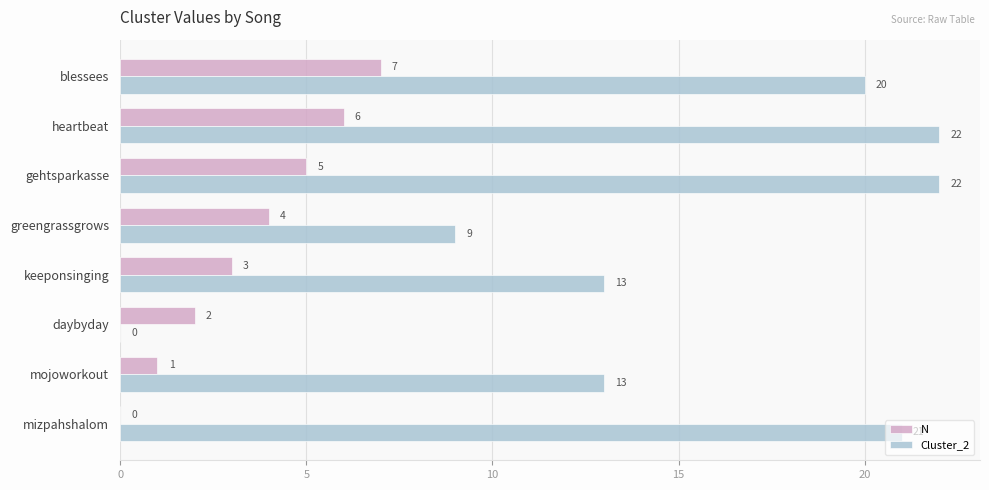

Is it true that Cluster_2 equals 22 at heartbeat?

True